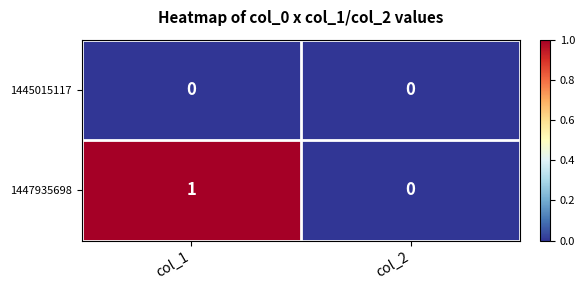

Which series has the largest range (max minus min)?

1447935698